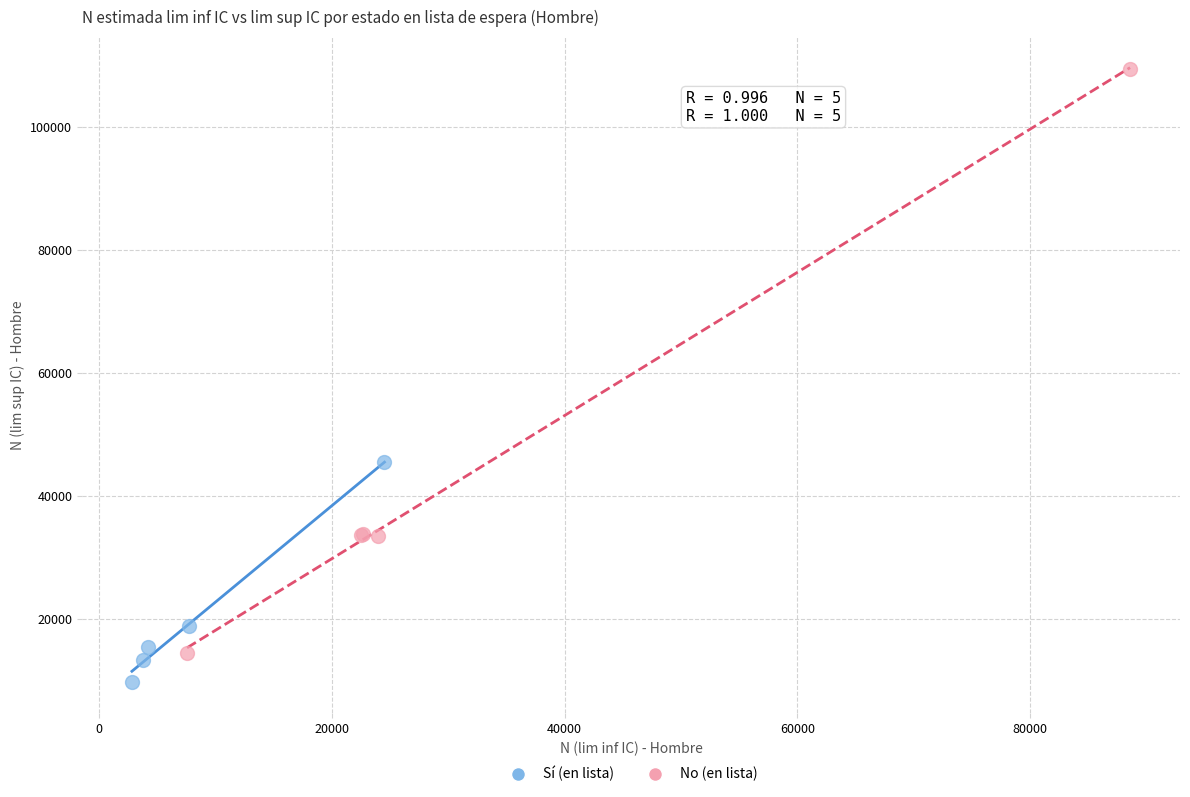

Which series contains the highest Y value?

No (en lista)